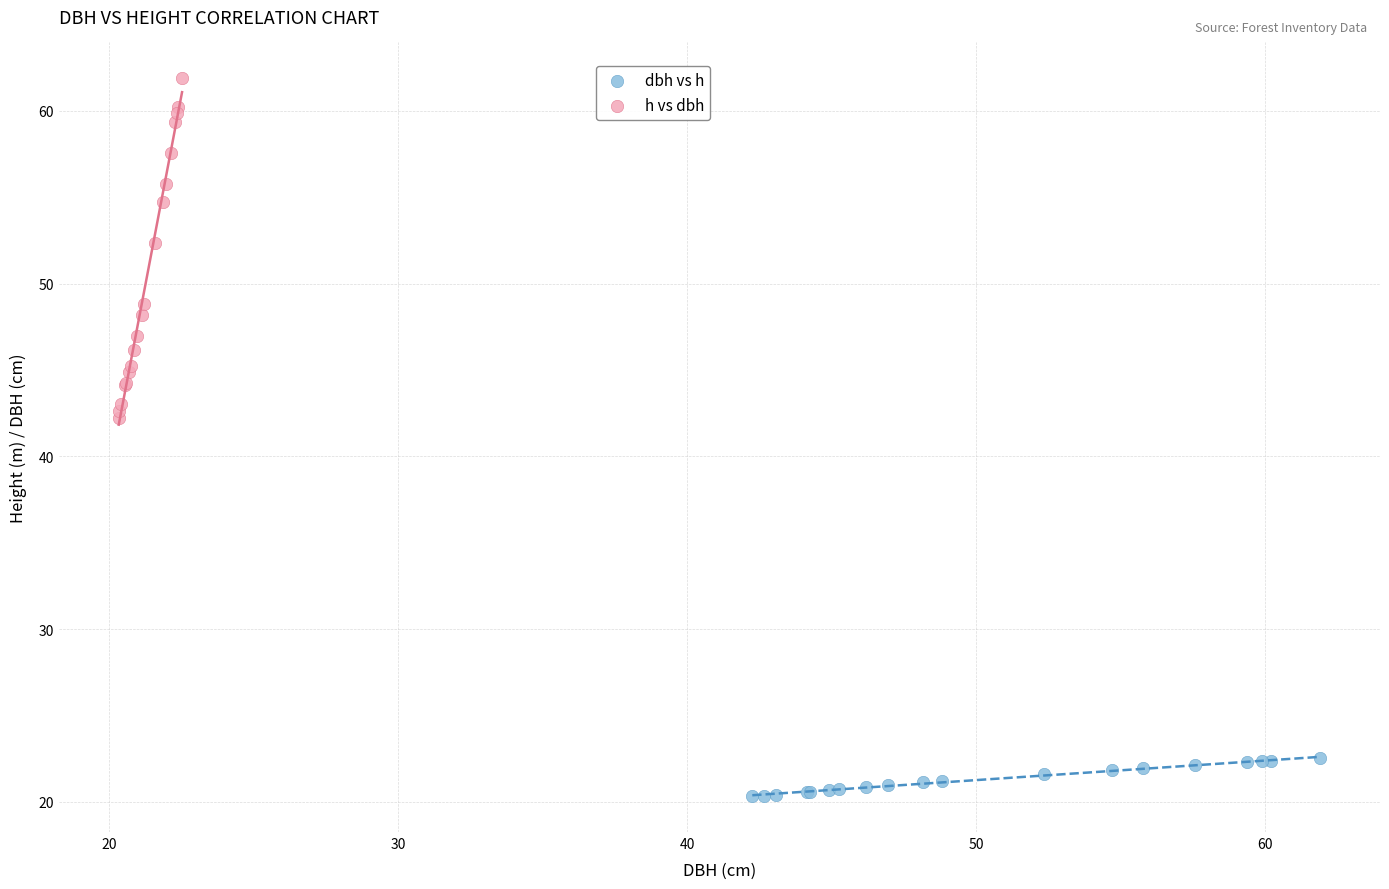

Which series contains the lowest Y value?

dbh vs h